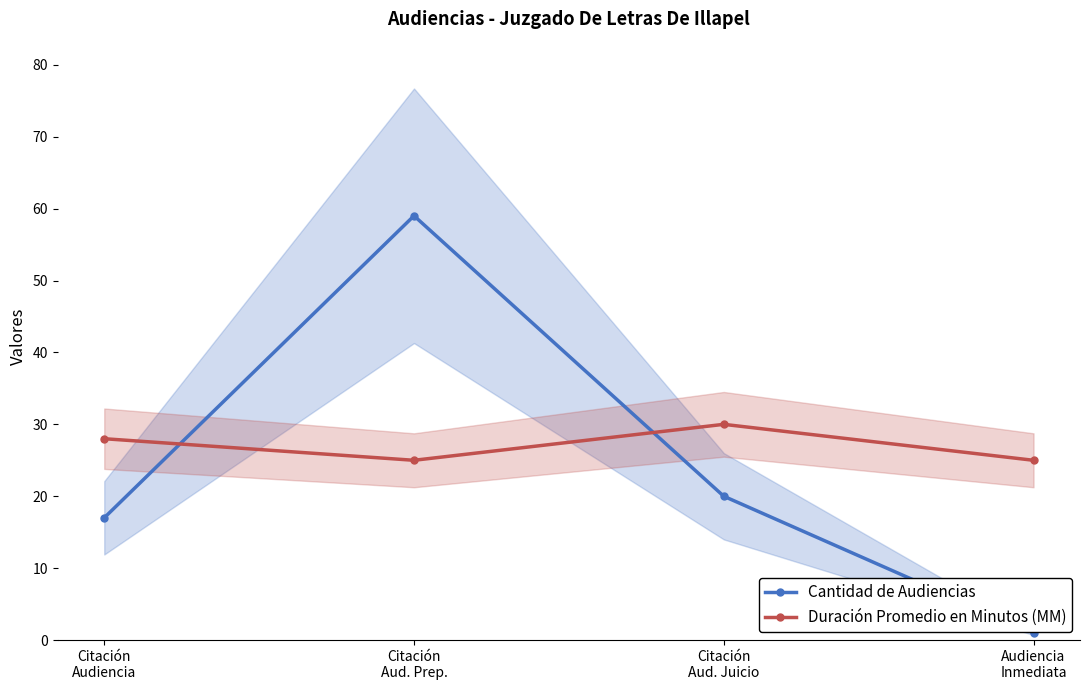

Which series has the largest total across all categories?

Duración Promedio en Minutos (MM)